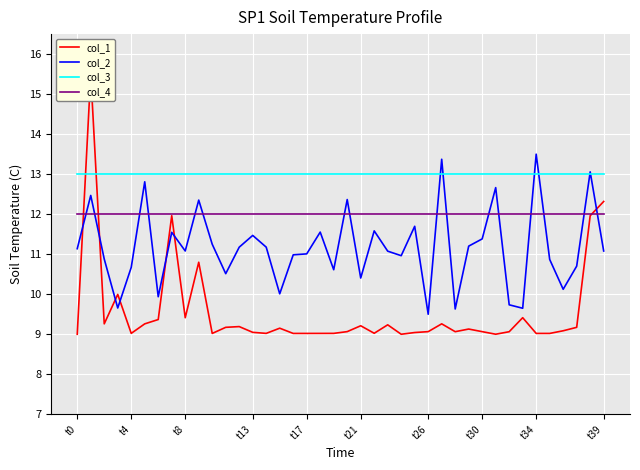

True or false: col_3 has a value of 5.5 at 18.

False